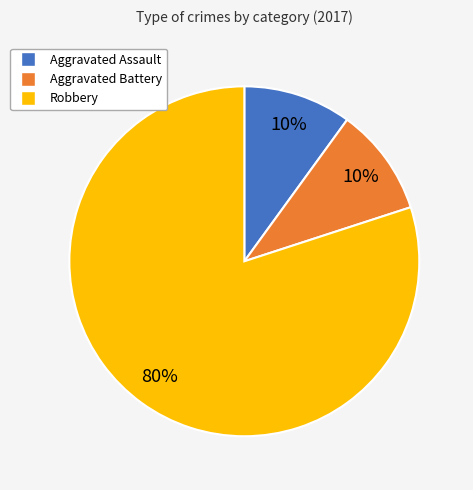

How many slices are in this pie chart?

3